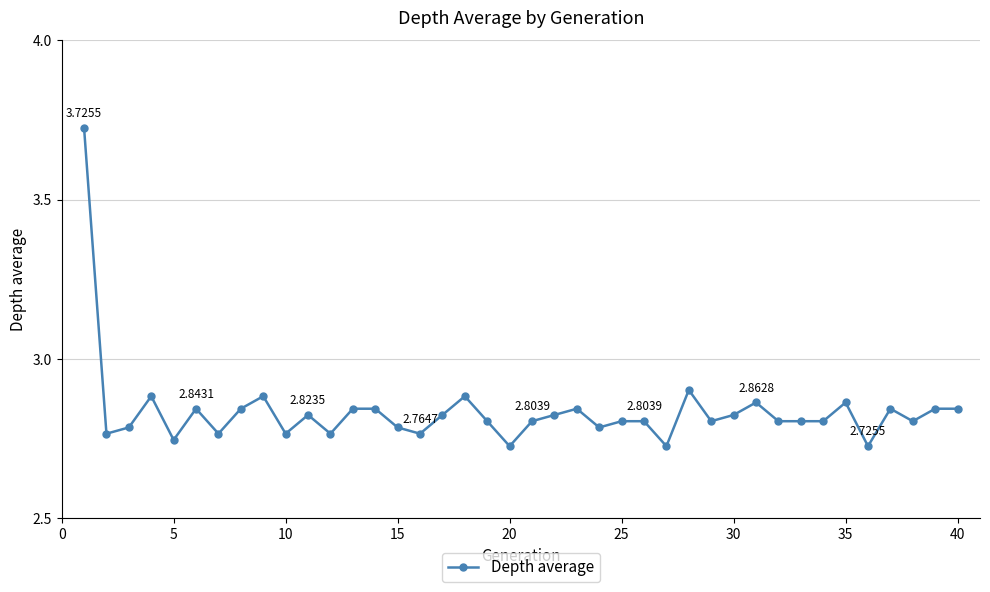

How many lines are shown in the chart?

1